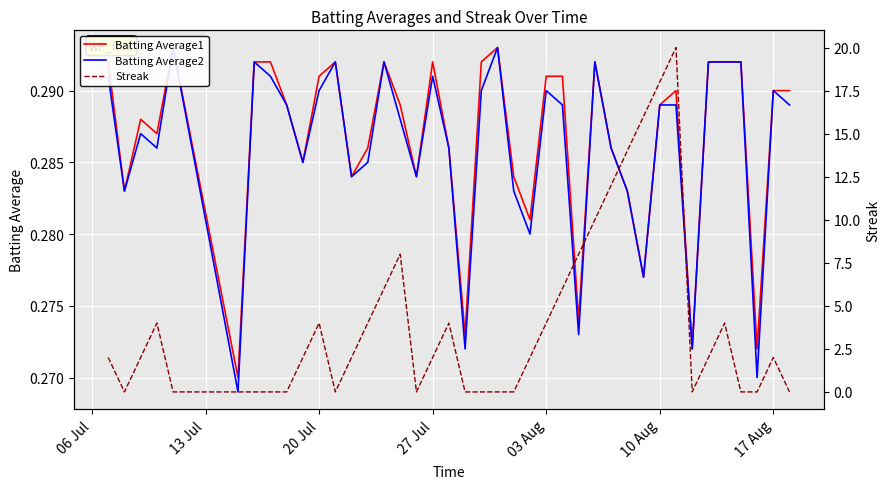

What is the value of the Batting Average1 point at the 25th from the left?

0.3